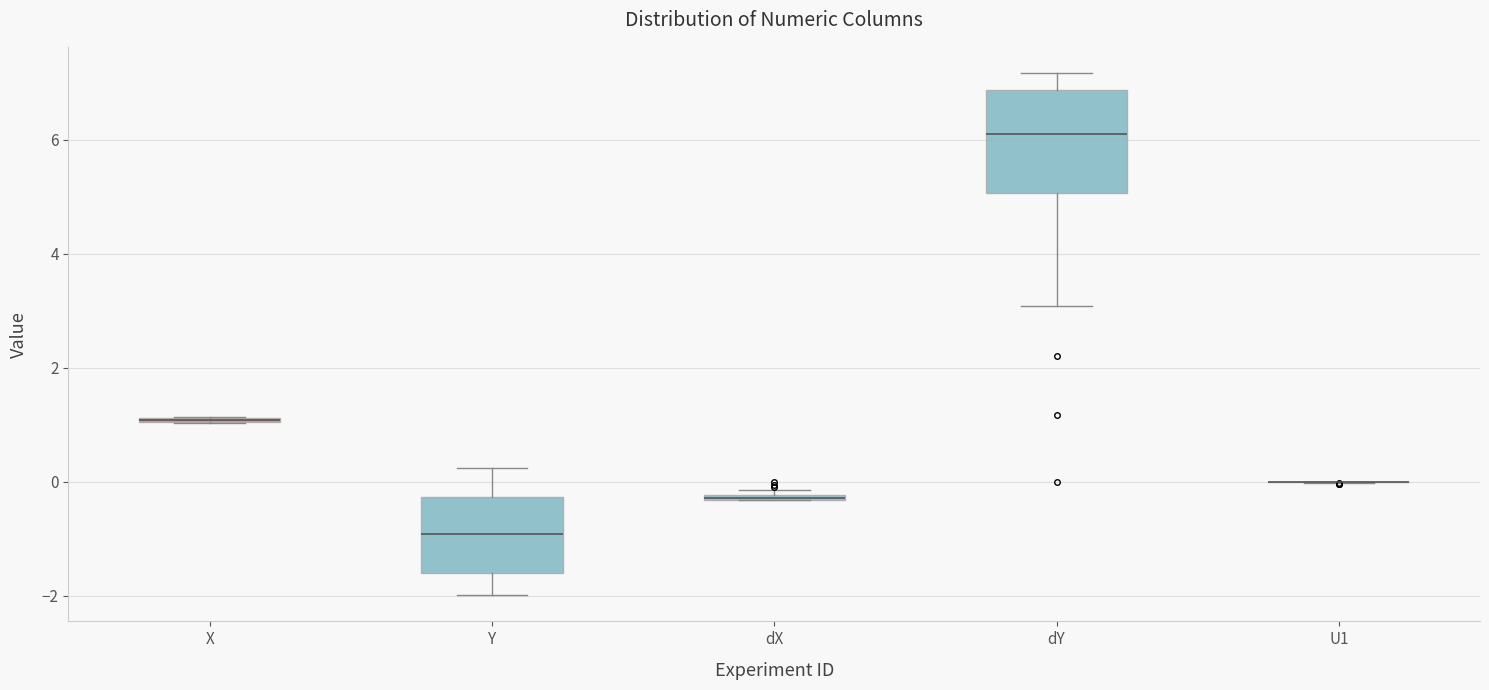

Where is the lower edge of the box for dX on the y-axis? The values are not printed on the chart, so give them approximately, as read against the axis.

-0.4